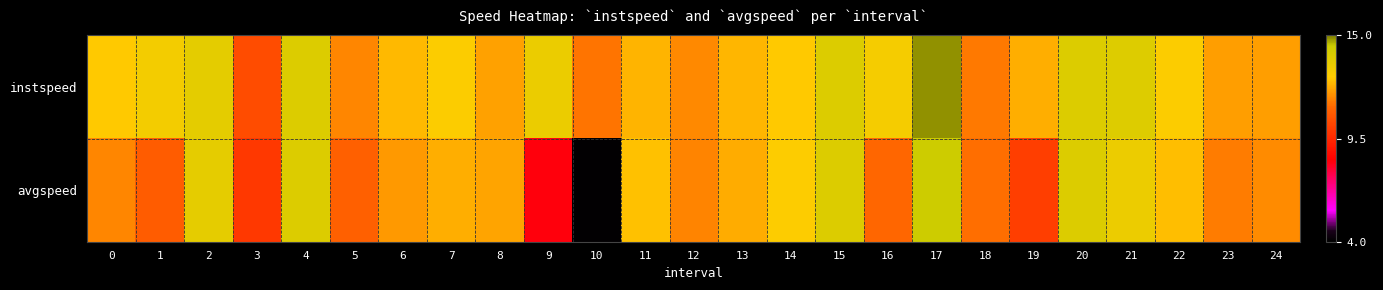

List the series in order of their overall mean, highest first.

row_0, row_1